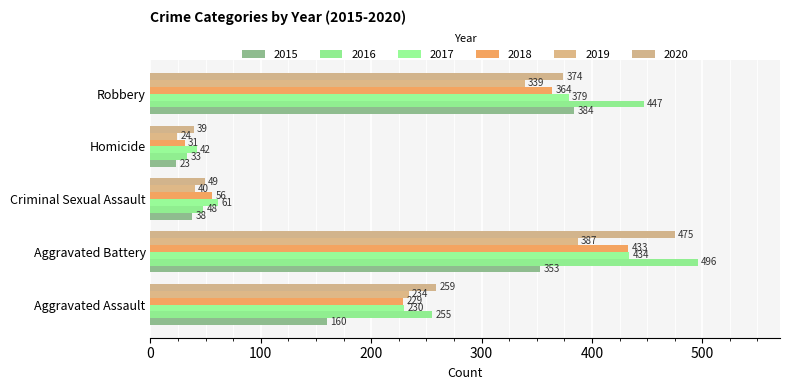

Which series has the largest total across all categories?

2016